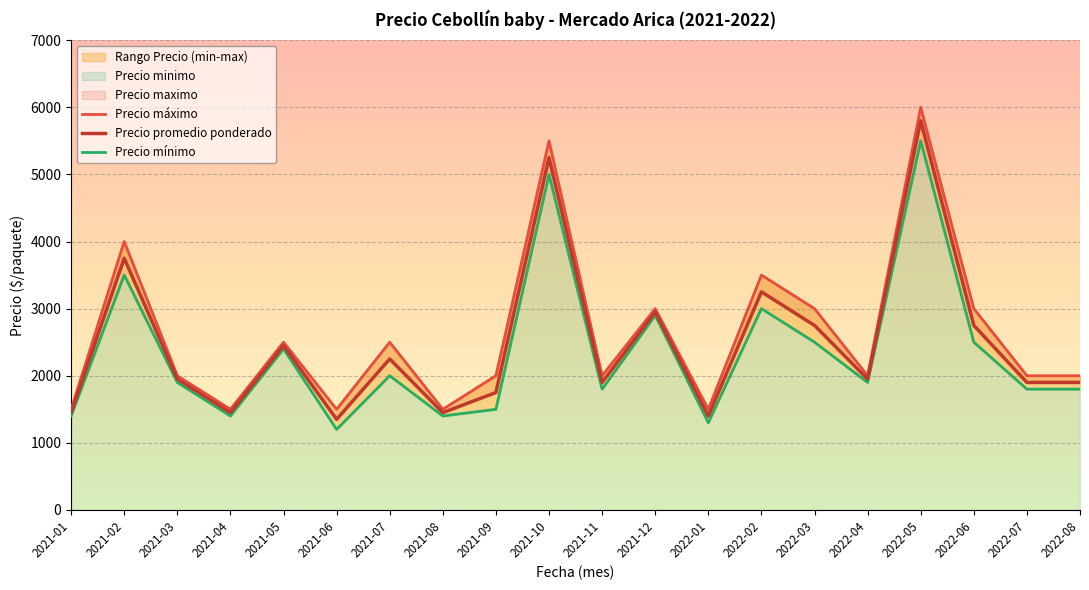

What is the lowest value of the Precio mínimo series?

1200